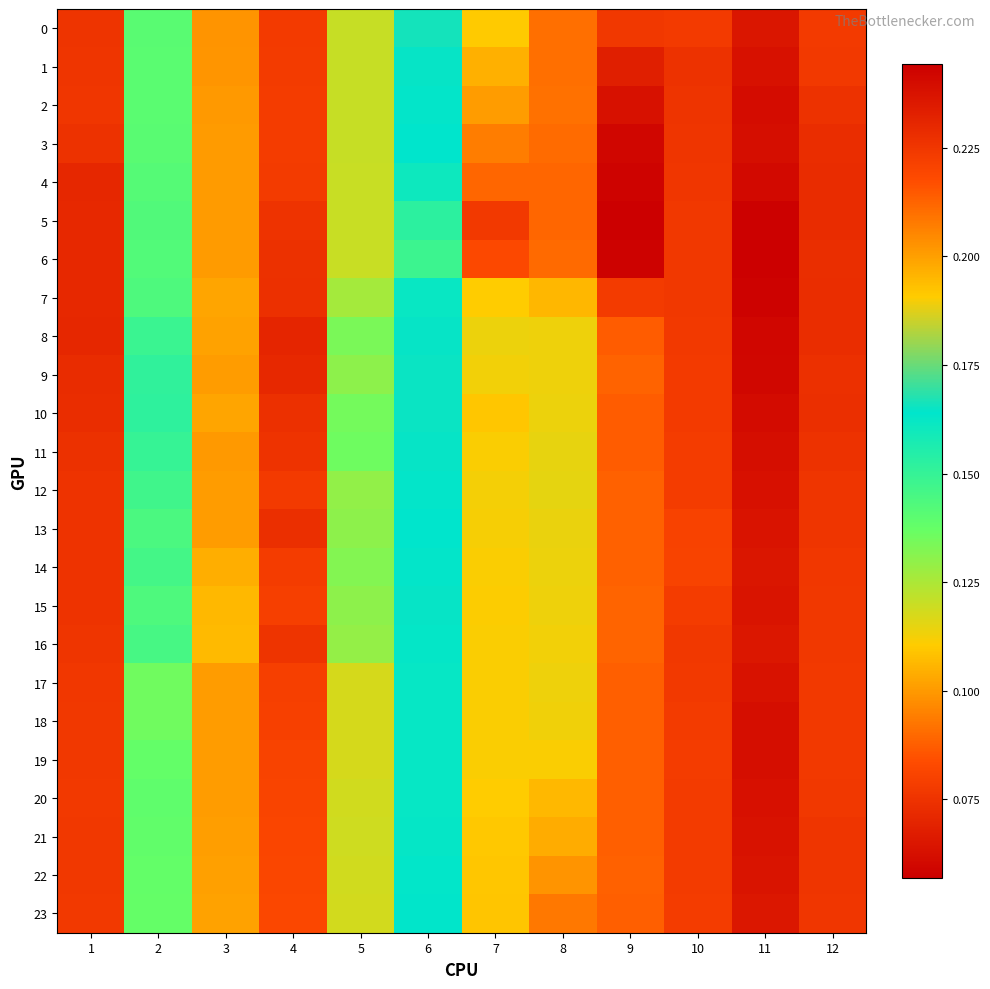

How many data points does each series have?

12